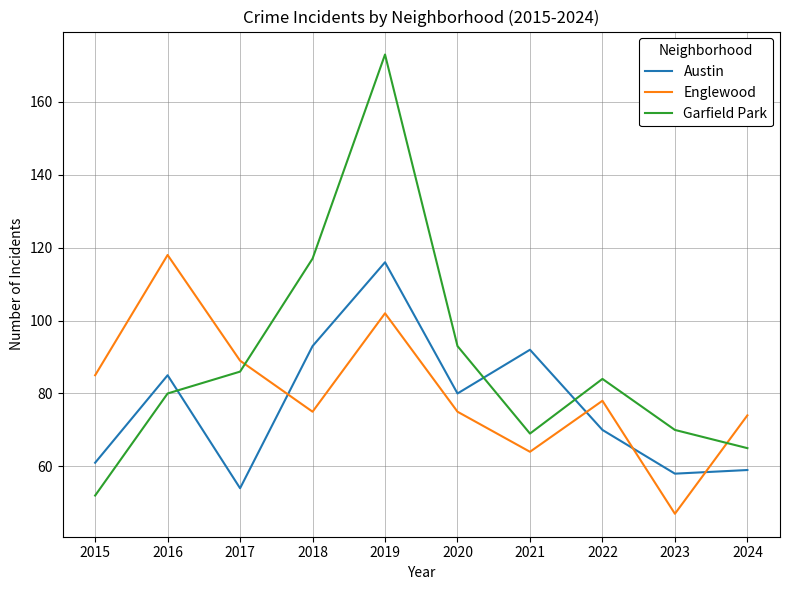

At which label does Garfield Park first exceed 84?

2017